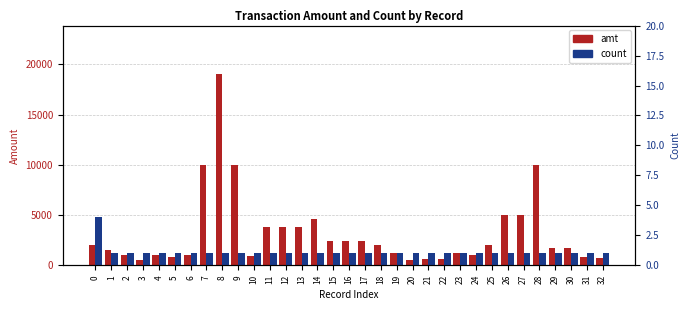

How many series are shown in this chart?

2